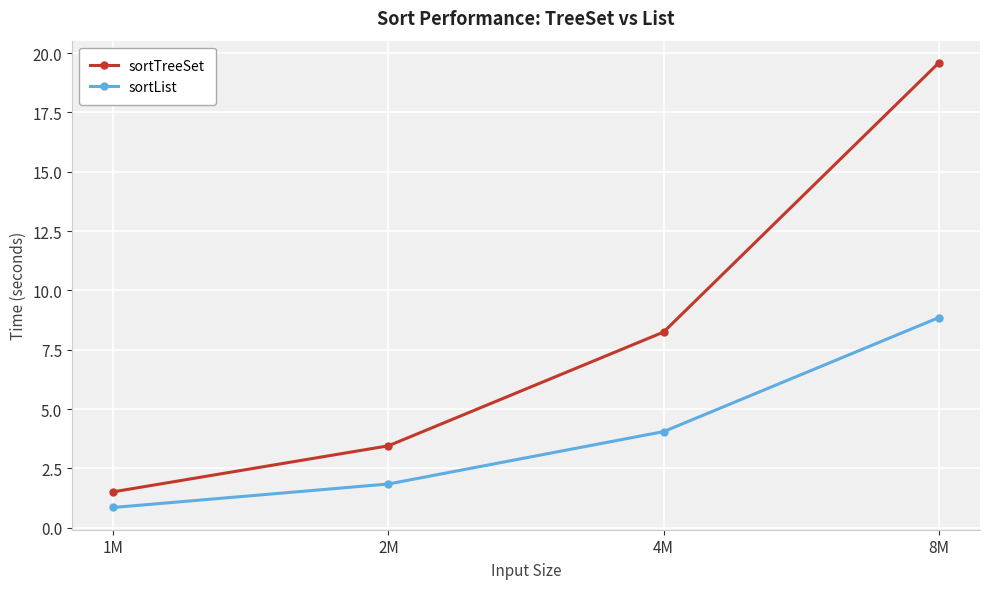

At which label does sortList reach its minimum?

1M